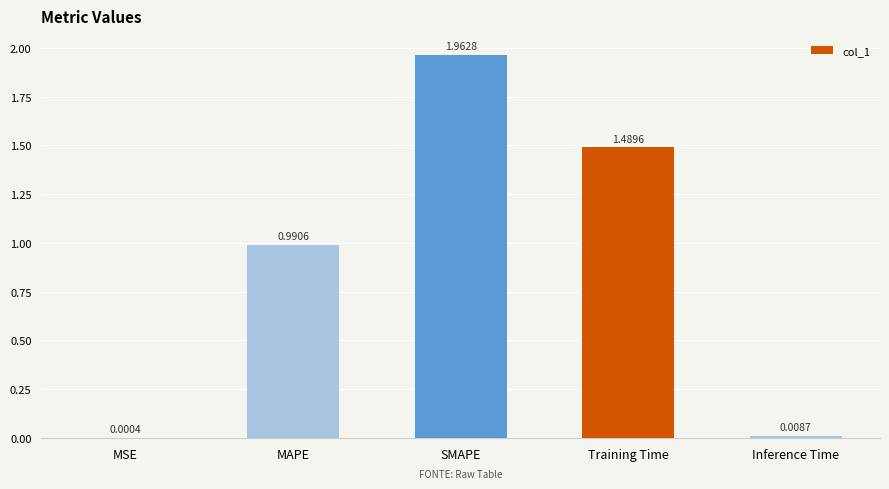

What is the change in value from SMAPE to Inference Time?

-2.0